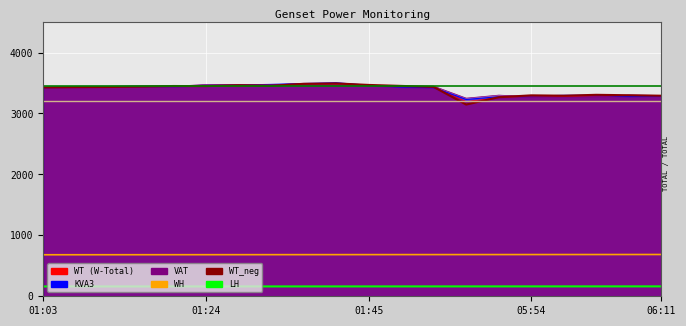

Is the value of WH at 06:11 greater than the value of WT_neg at 05:54?

No